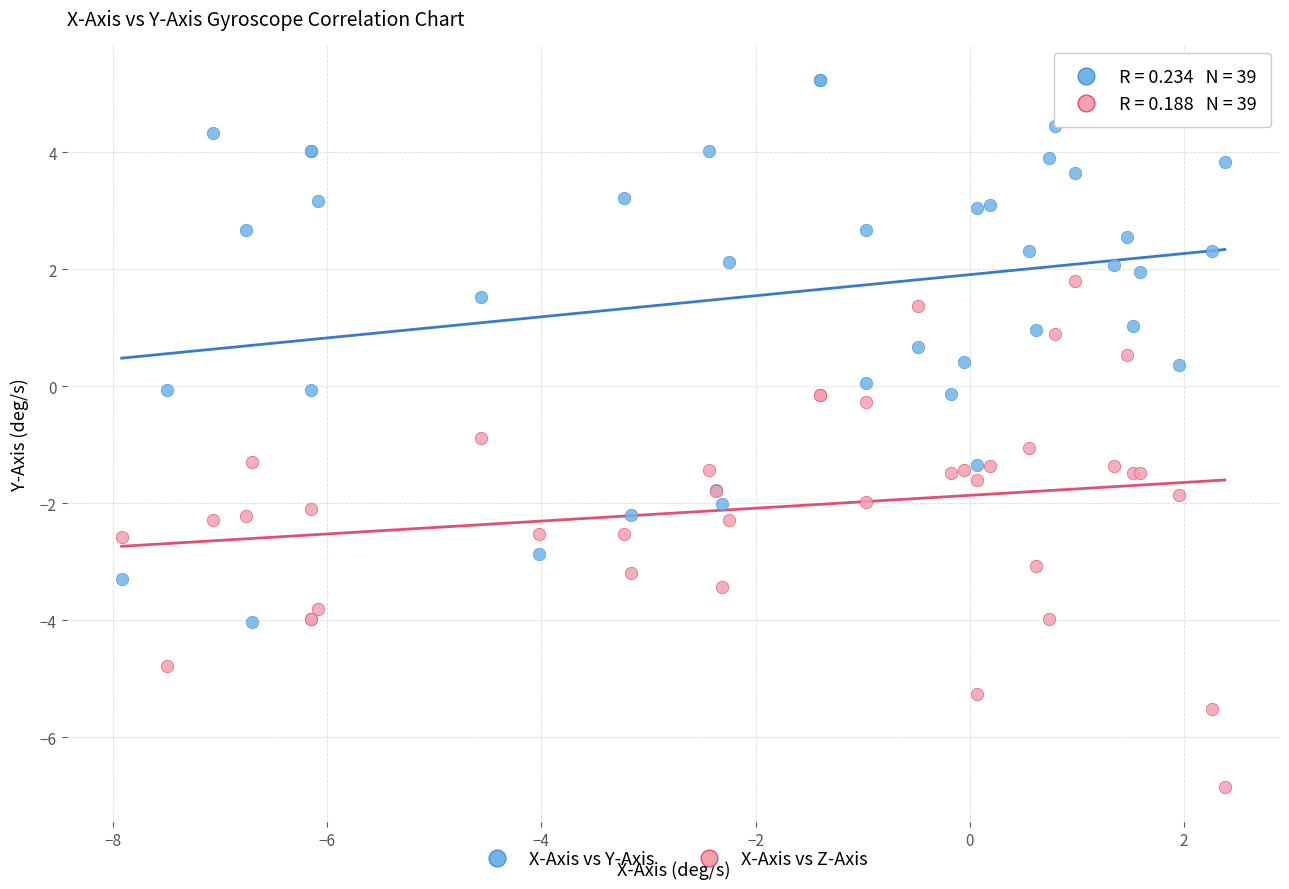

What is the X range (max minus min) for the scatter plot?

10.3